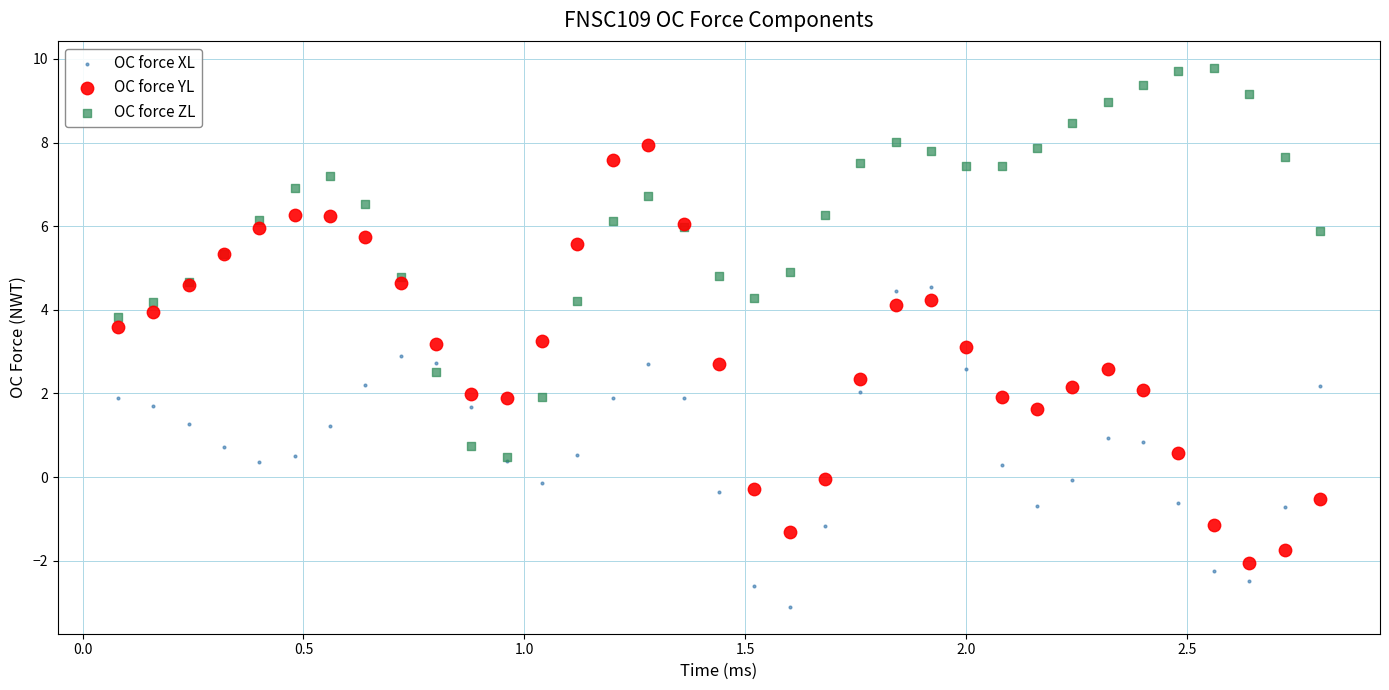

What are all the series names shown in the legend?

OC force XL, OC force YL, OC force ZL